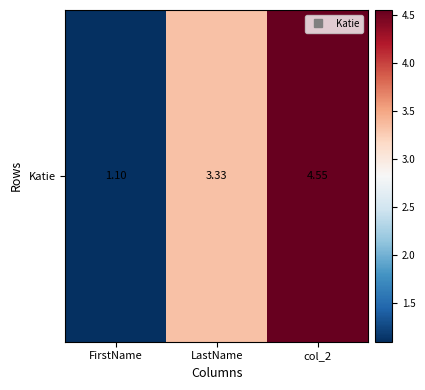

Read the value at col_2.

4.5